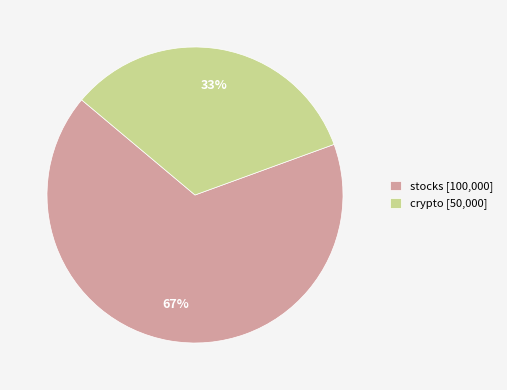

Do stocks [100,000] and crypto [50,000] together represent more than half of the pie?

Yes